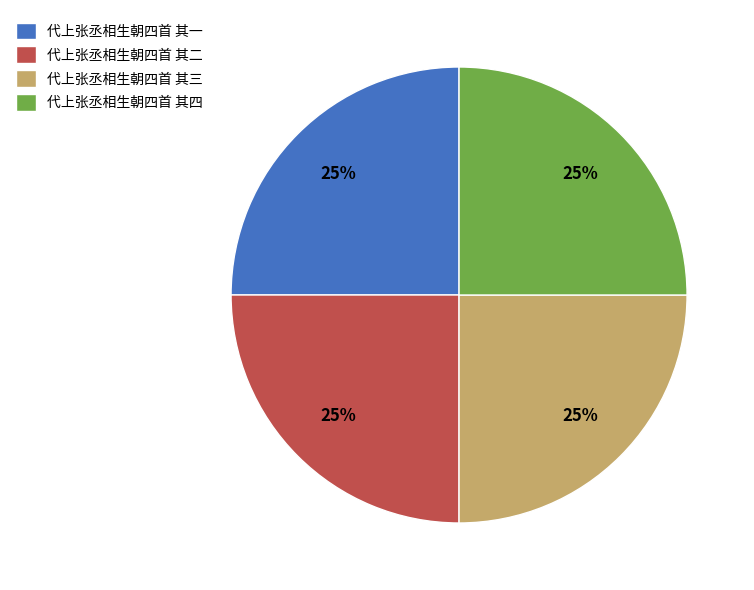

Does any single category account for the majority?

No